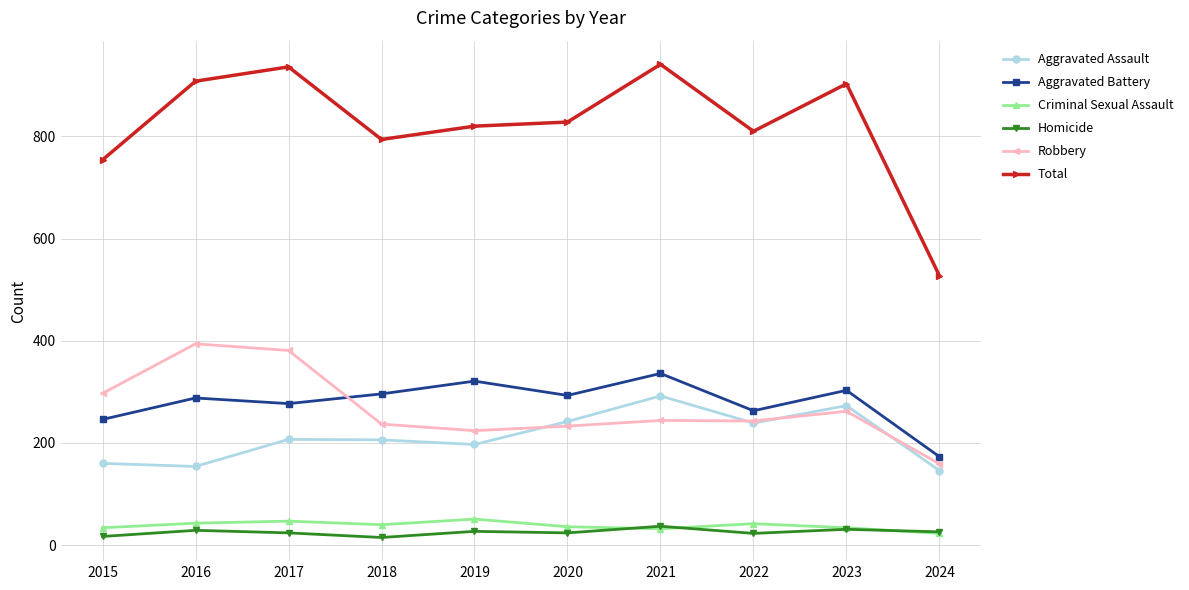

What are all the series names shown in the legend?

Aggravated Assault, Aggravated Battery, Criminal Sexual Assault, Homicide, Robbery, Total